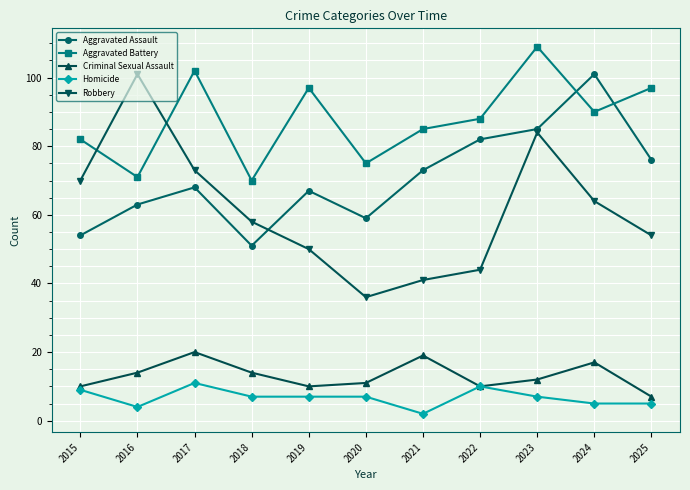

Where is Aggravated Assault nearest to the value 76?

2025